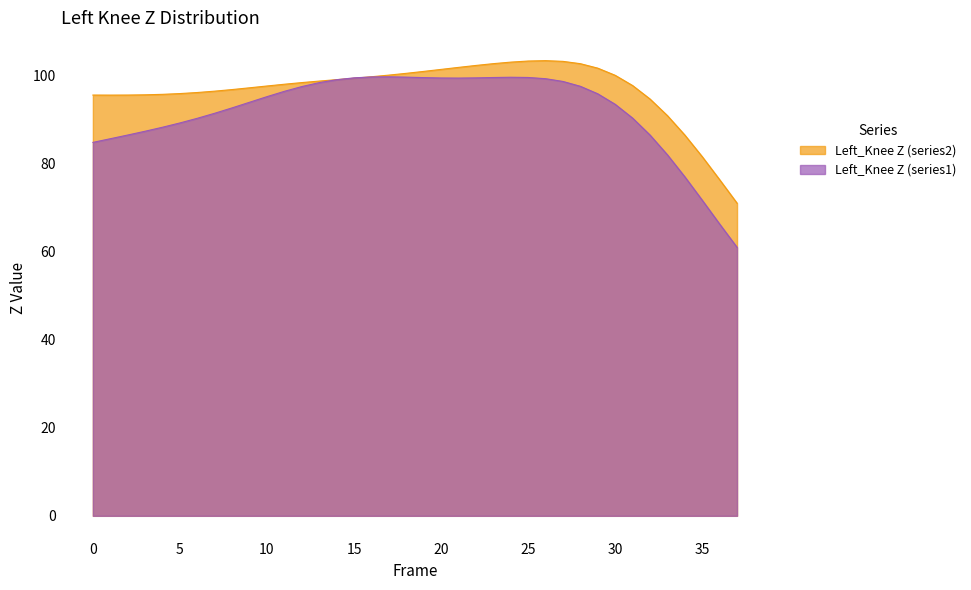

Between 0 and 14, which series saw the biggest shift?

Left_Knee Z (series2)